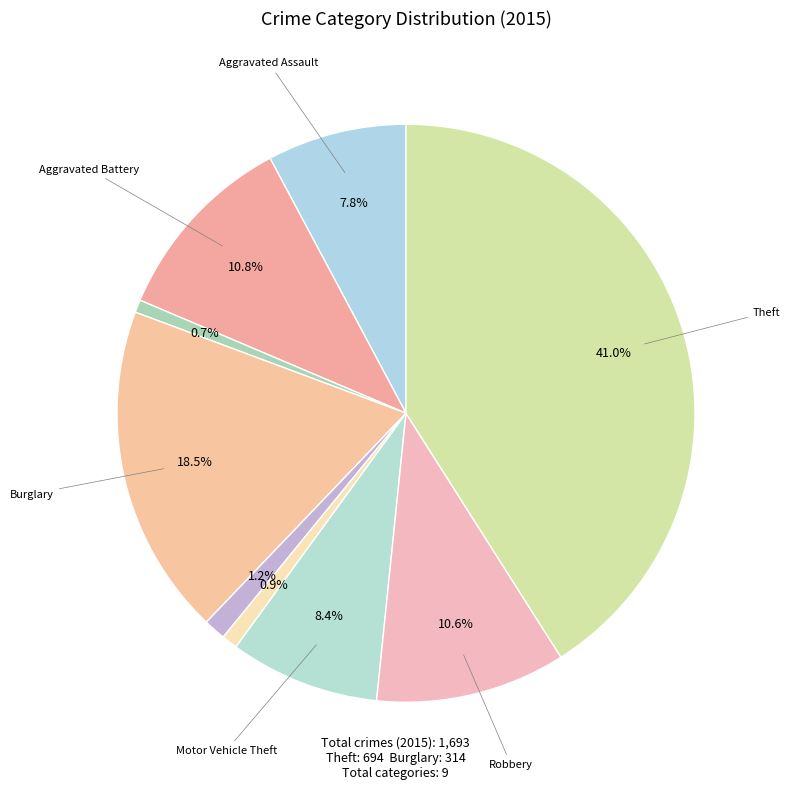

How many segments does this pie chart have?

9